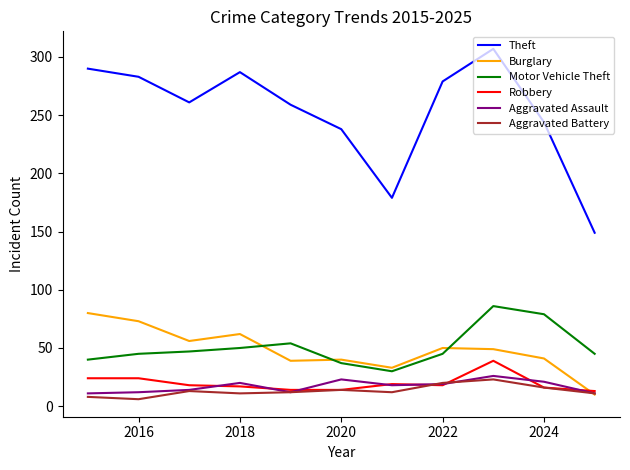

What is the lowest value of the Theft series?

149